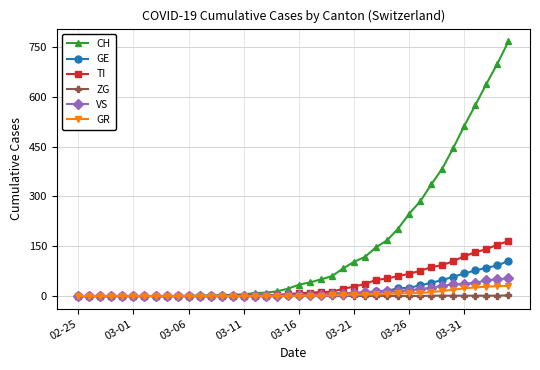

Which series has the widest spread of values?

CH